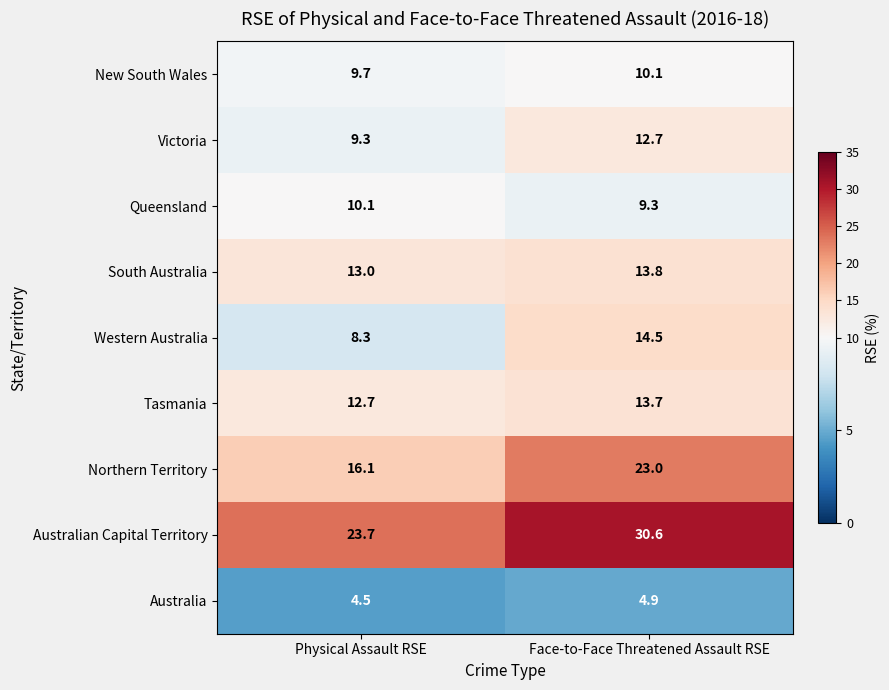

What is the spread (max minus min) of values at Physical Assault RSE?

19.2